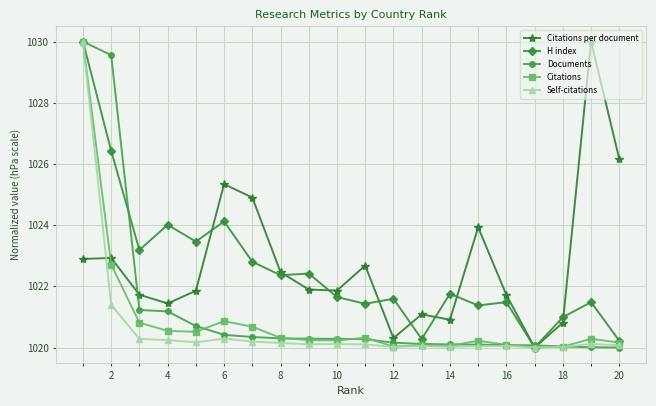

True or false: H index has more than 2 points higher than both neighbors.

True